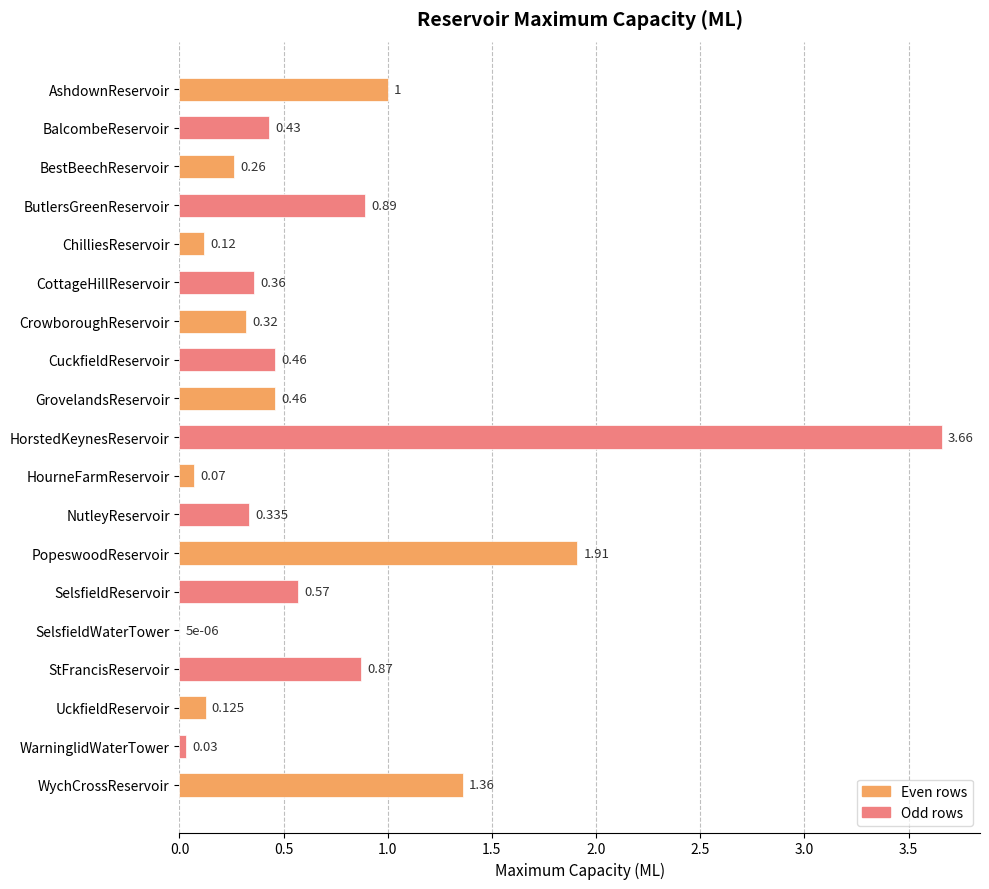

Between CottageHillReservoir and HorstedKeynesReservoir, which is larger?

HorstedKeynesReservoir